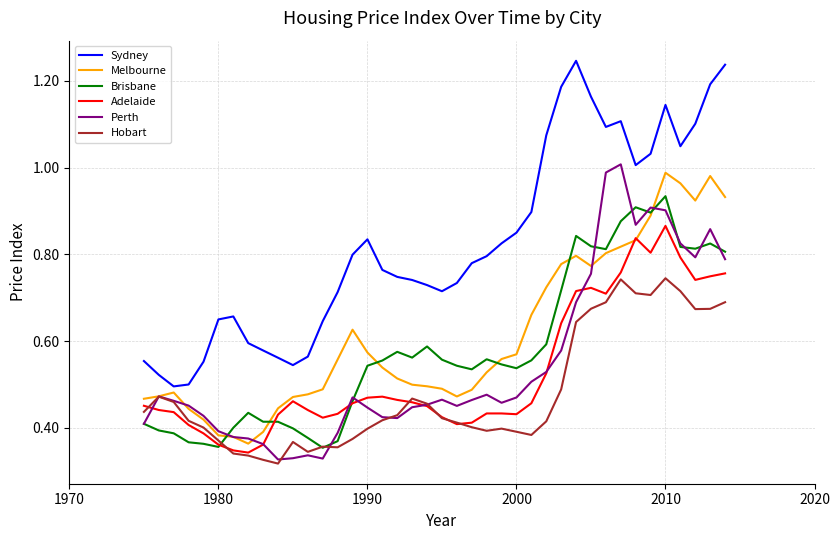

How many lines are shown in the chart?

6